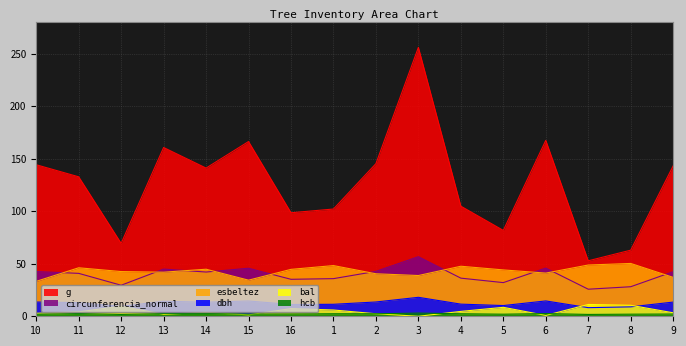

The circunferencia_normal series shows 45.0 at 12. True or false?

False